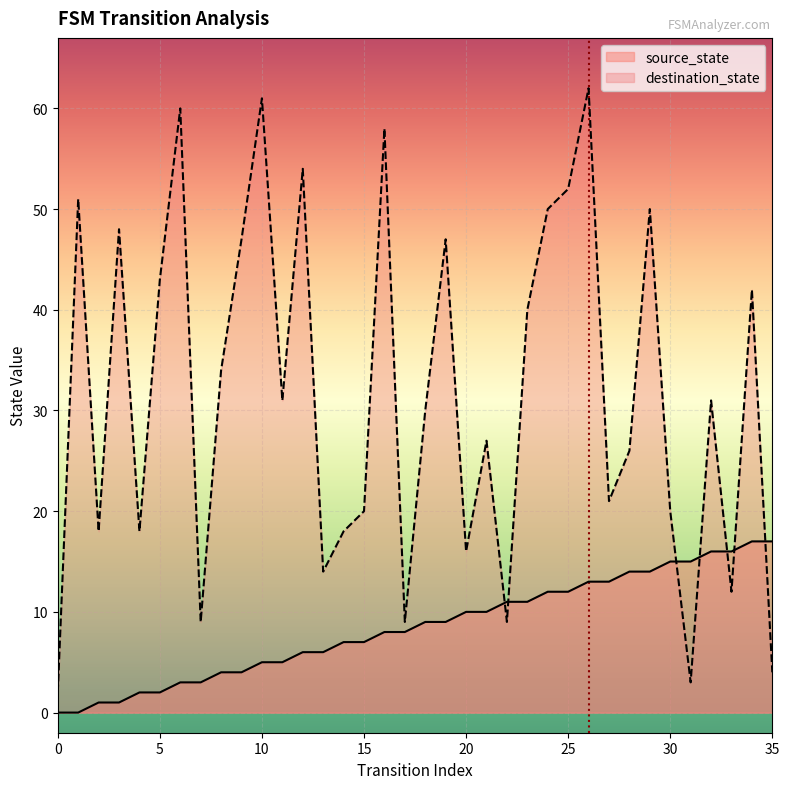

What is the approximate value of destination_state at 23, to the nearest 5?

40